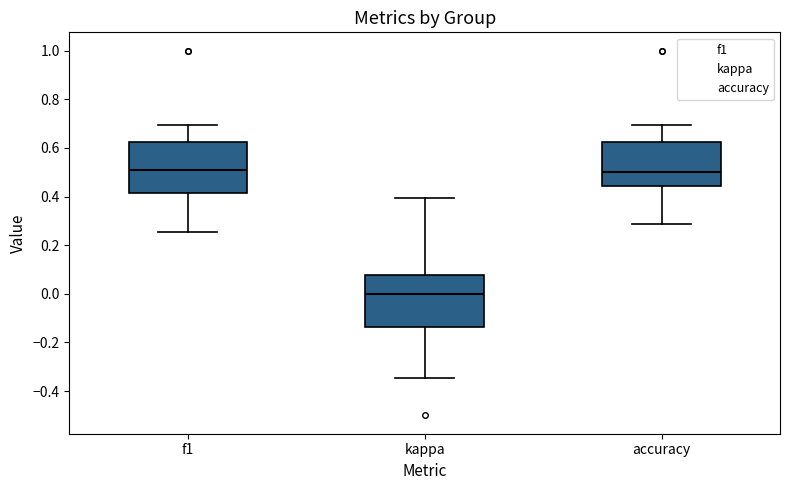

Where does the median line of the box for kappa sit on the y-axis? The values are not printed on the chart, so give them approximately, as read against the axis.

0.00